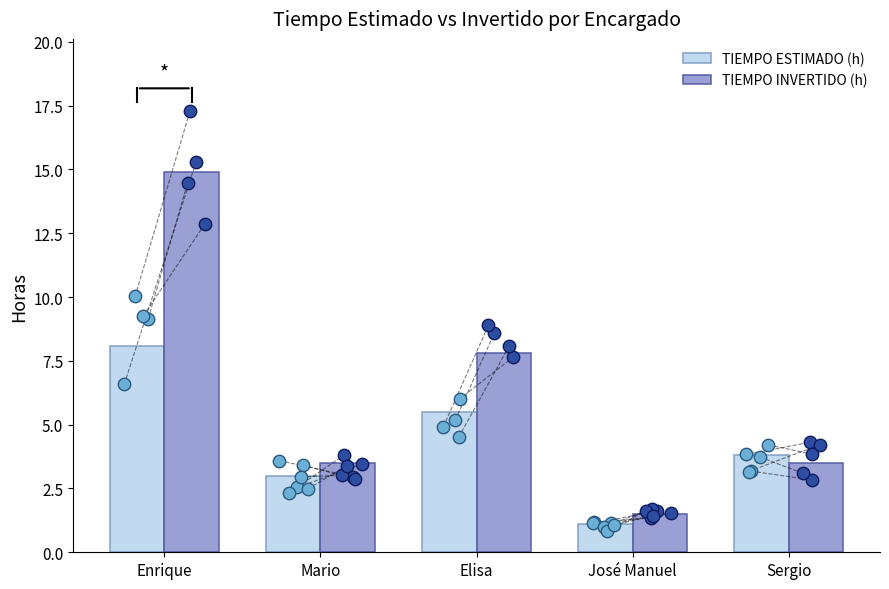

Which series contains the lowest Y value?

TIEMPO ESTIMADO (h)